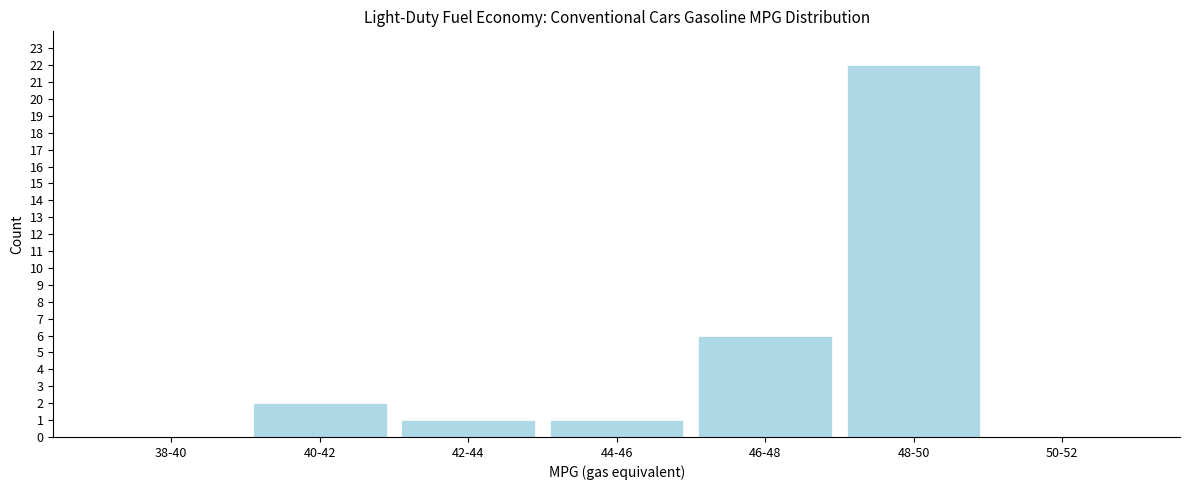

Reading right to left, extract all data points from this chart.

50-52=0	48-50=22	46-48=6	44-46=1	42-44=1	40-42=2	38-40=0